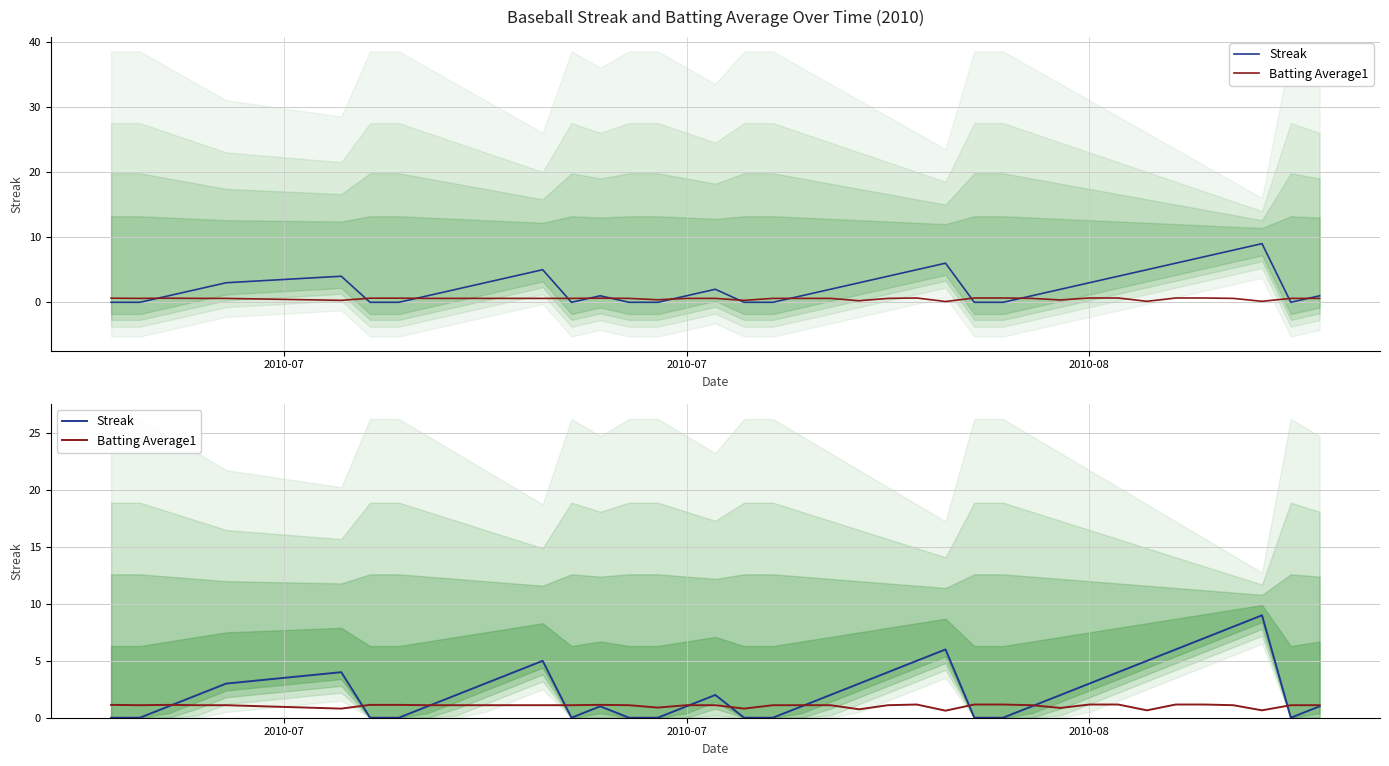

Is the value of Batting Average1 at 19 greater than the value of Streak at 32?

No